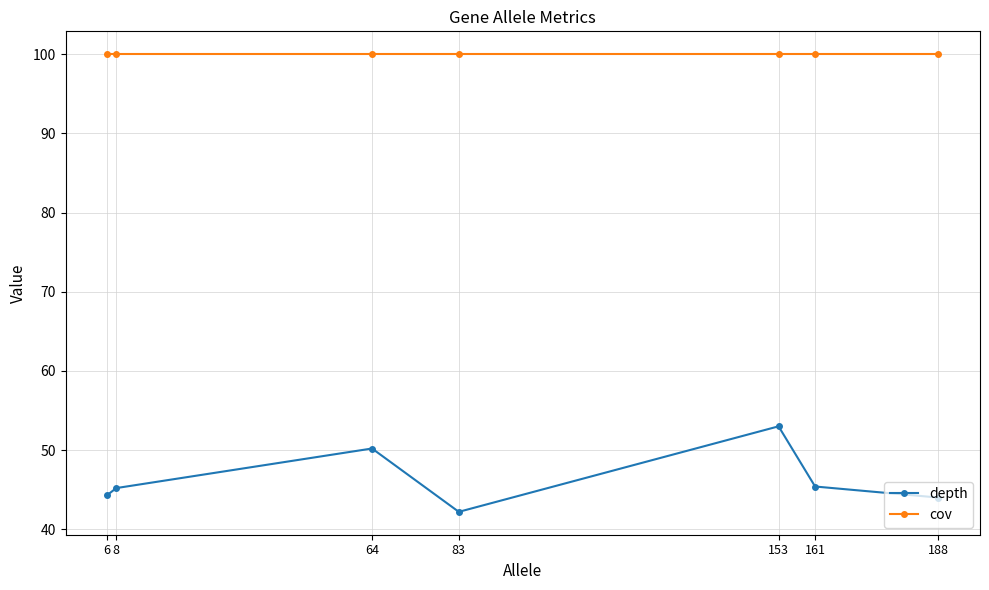

True or false: depth has a value of 24.0 at 153.

False